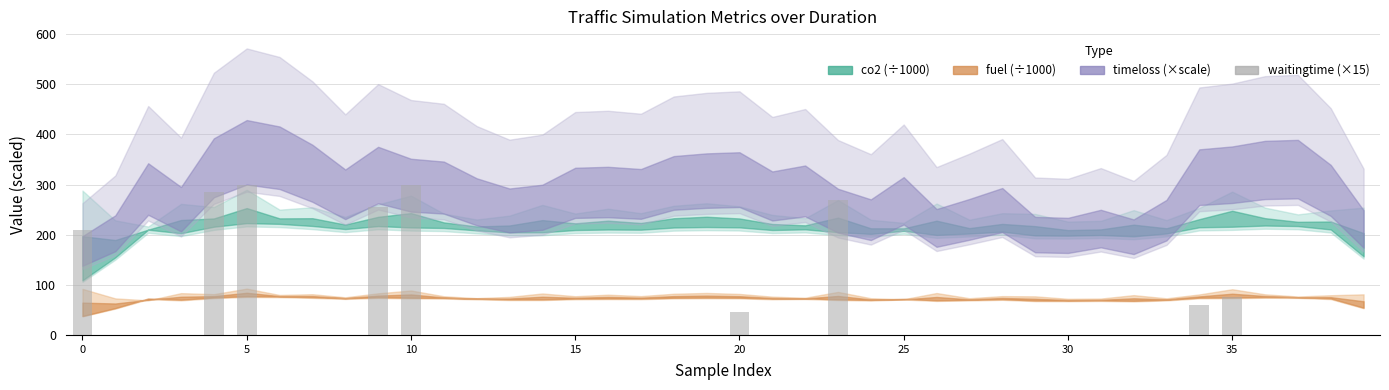

How many categories are shown in the chart?

40